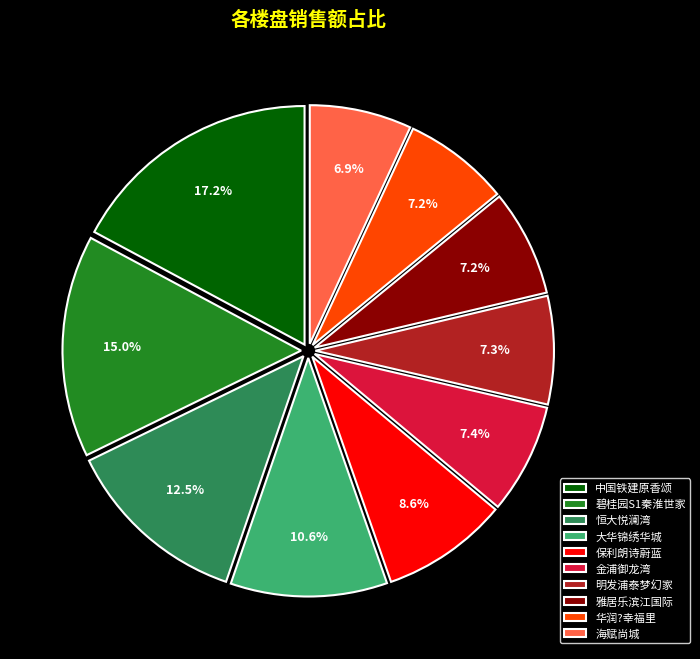

What percentage is the 碧桂园S1秦淮世家 slice, to the nearest percent?

15%